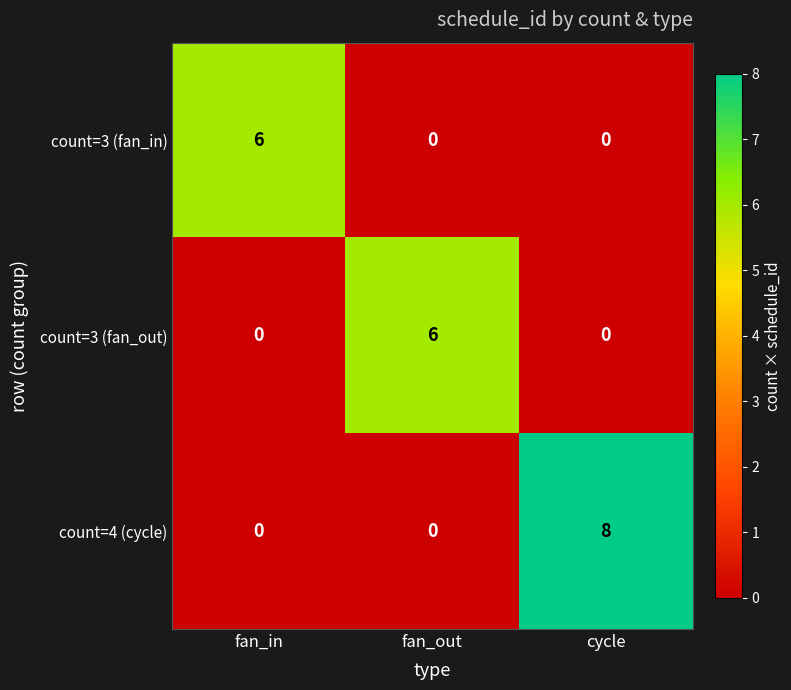

Which series has the largest total across all categories?

count=4 (cycle)